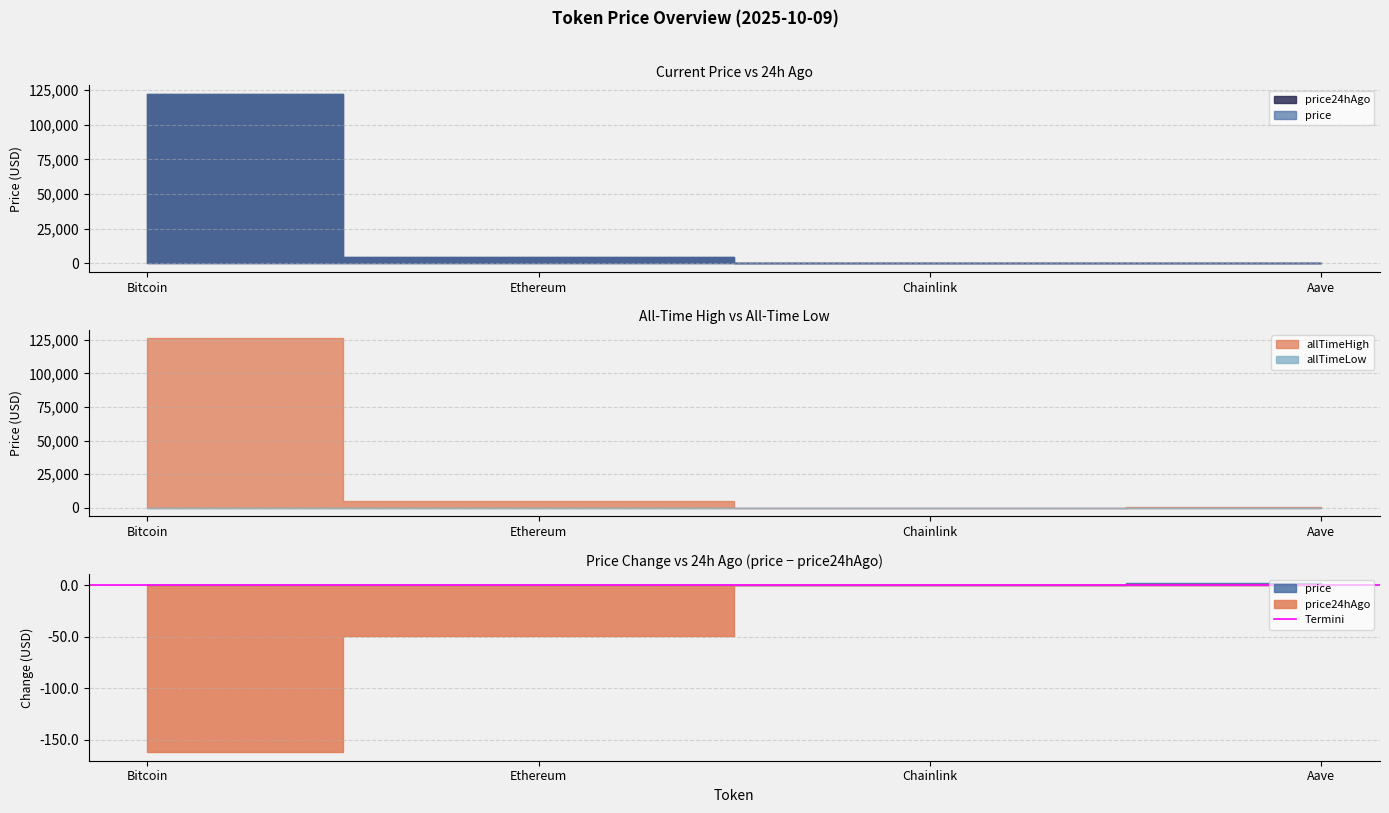

Reading left to right, transcribe all the data shown in this chart.

price: 122080.0	4449.1	22.2	282.1
price24hAgo: 122242.0	4497.9	22.1	279.5
allTimeHigh: 126080.0	4946.1	52.7	661.7
allTimeLow: 67.8	0.4	0.1	26.0